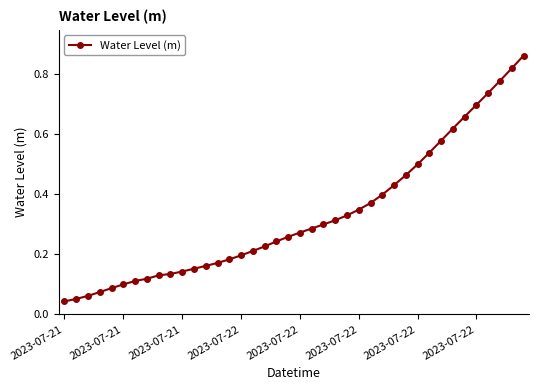

What is the sum of all values?

13.1